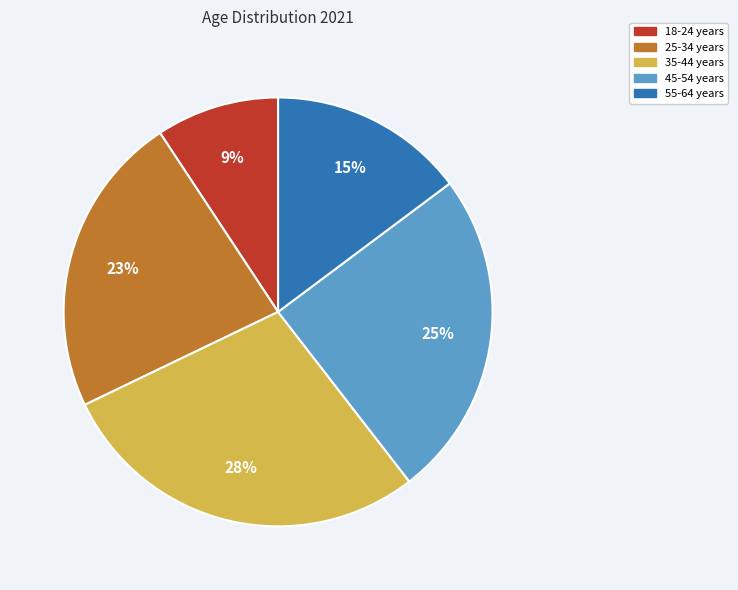

To the nearest percent, what is the combined percentage of 55-64 years and 35-44 years?

43%